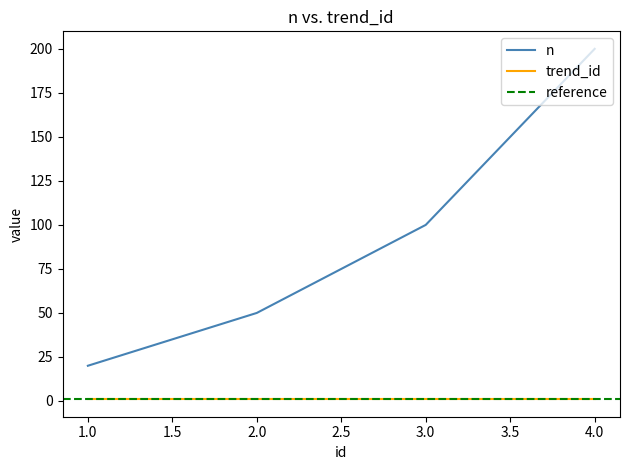

Reading right to left, what are all the values shown in this chart?

200	100	50	20